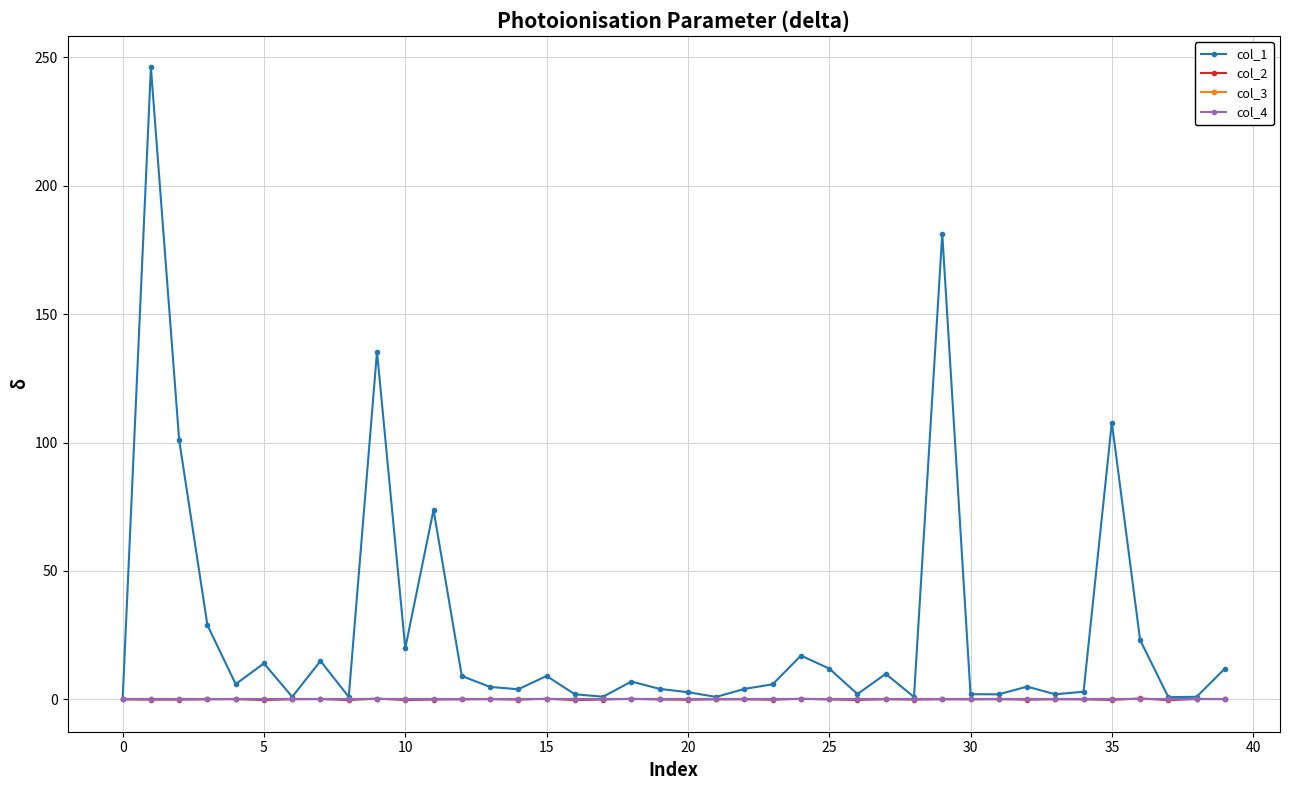

How many interior local valleys does the col_1 series have?

12